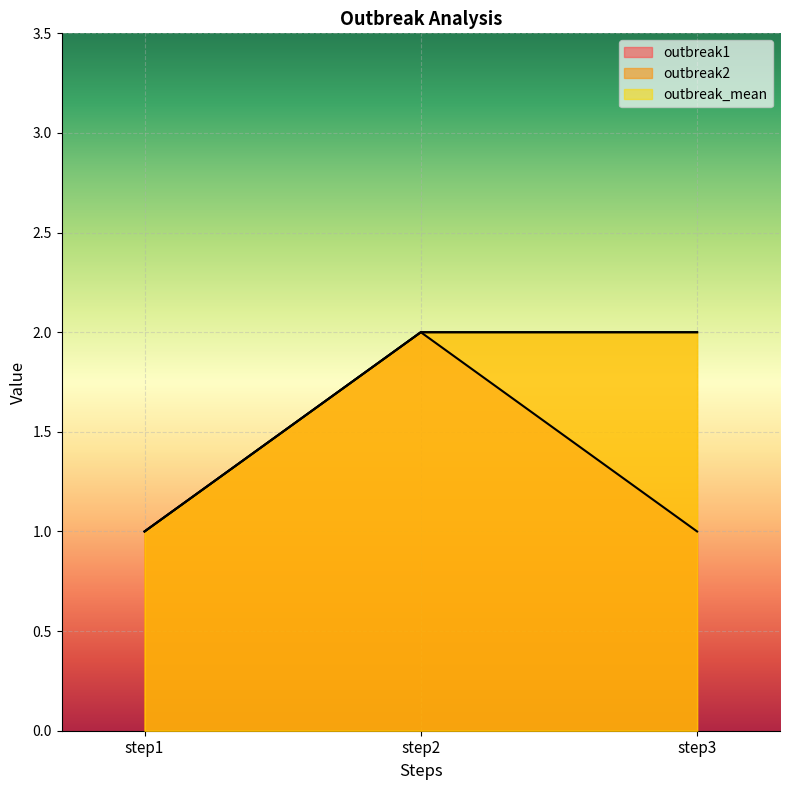

What is the minimum value shown in the chart?

1